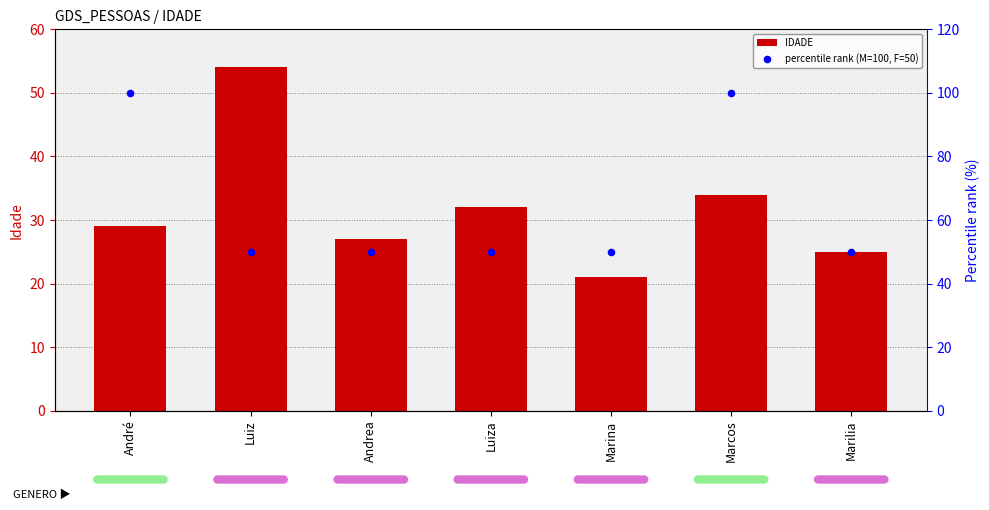

What are all the series names shown in the legend?

IDADE, percentile rank (M=100, F=50)